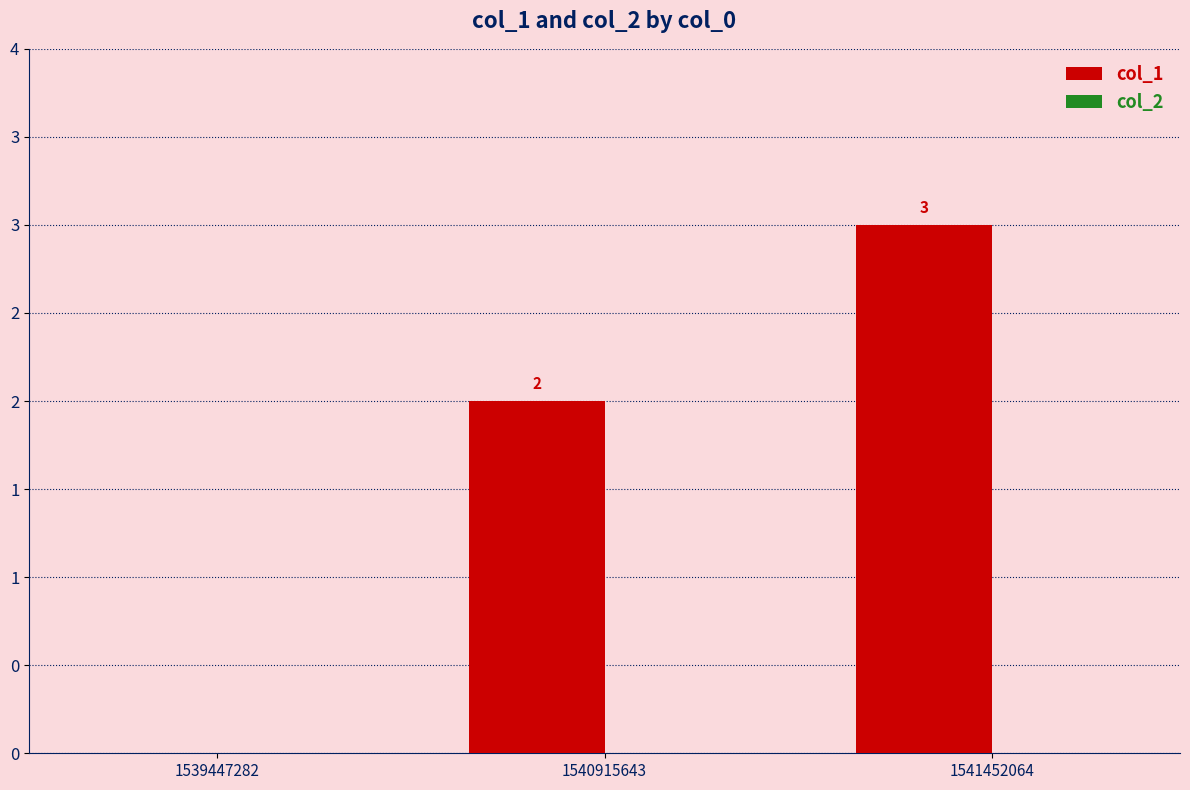

Between 1540915643 and 1539447282, which is larger?

1540915643